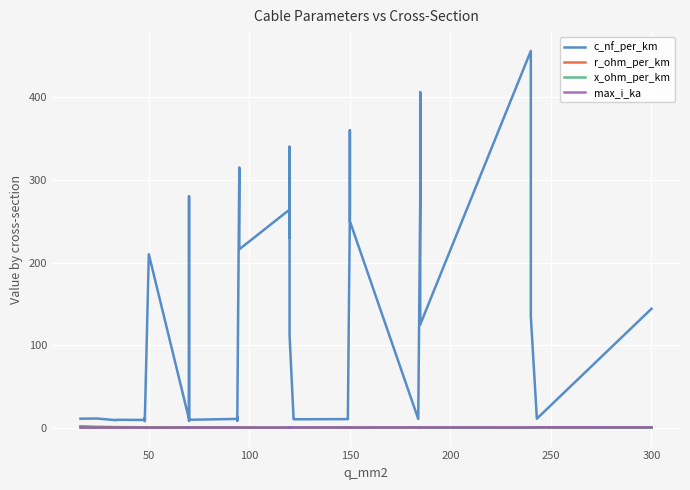

True or false: c_nf_per_km and x_ohm_per_km cross at least once.

False